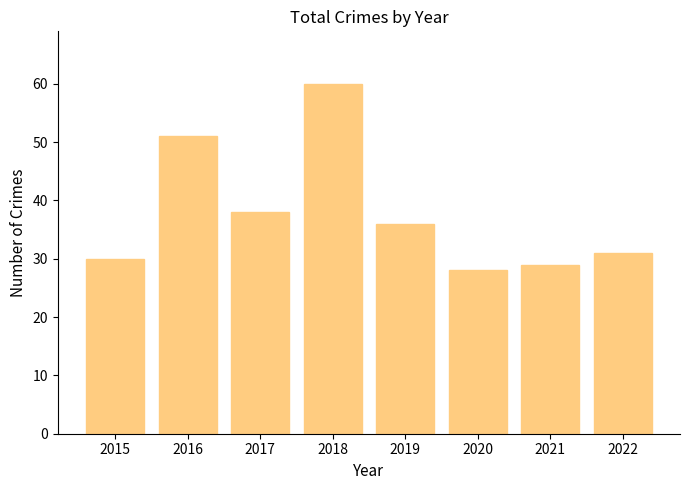

True or false: the data shows 36 at 2019.

True